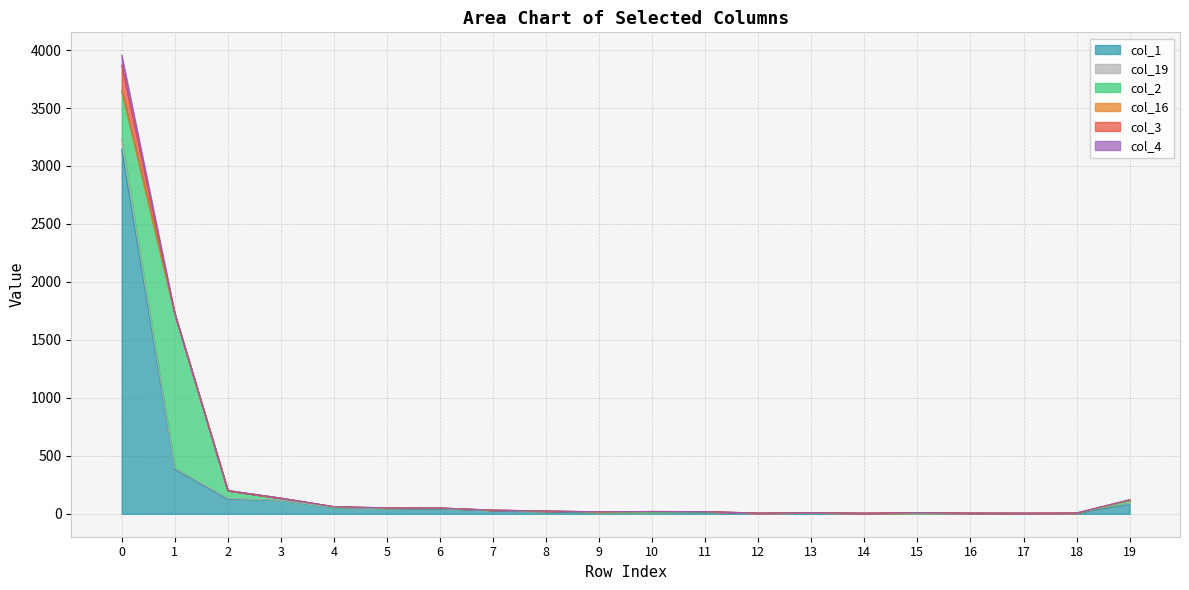

How many data points in col_2 are above 1?

9